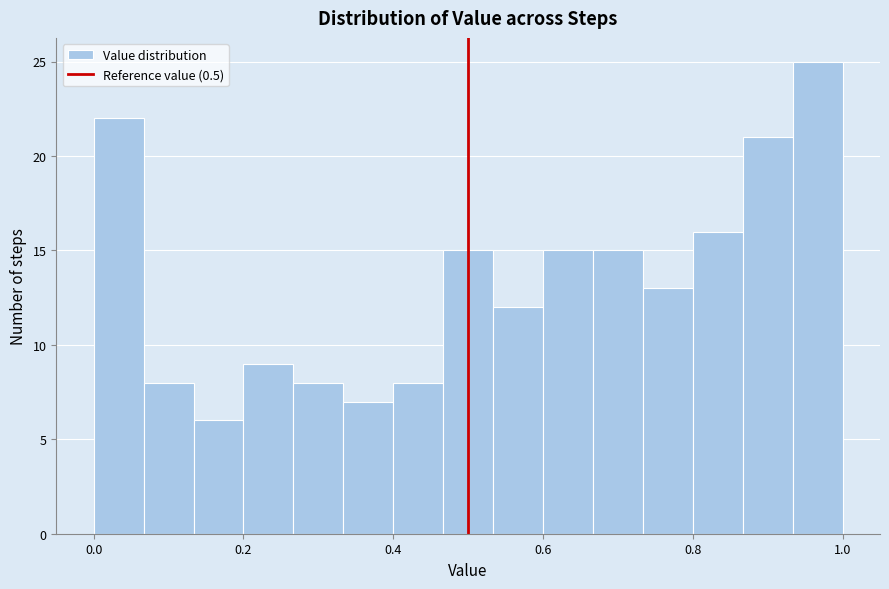

Around what value on the x-axis is the tallest bar? Give the approximate position of its centre, as read against the axis.

0.96